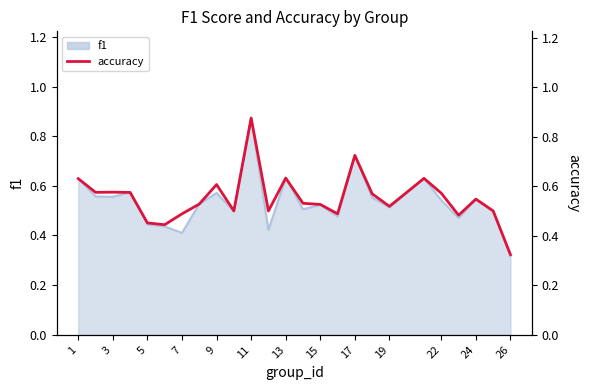

Between 1 and 19, which is larger?

1